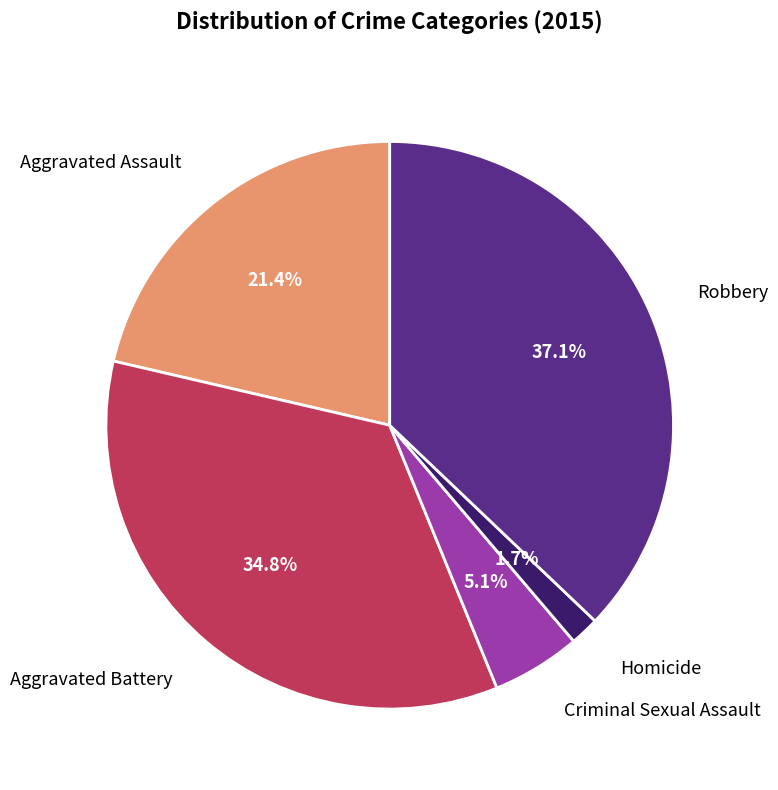

Does any single category account for the majority?

No